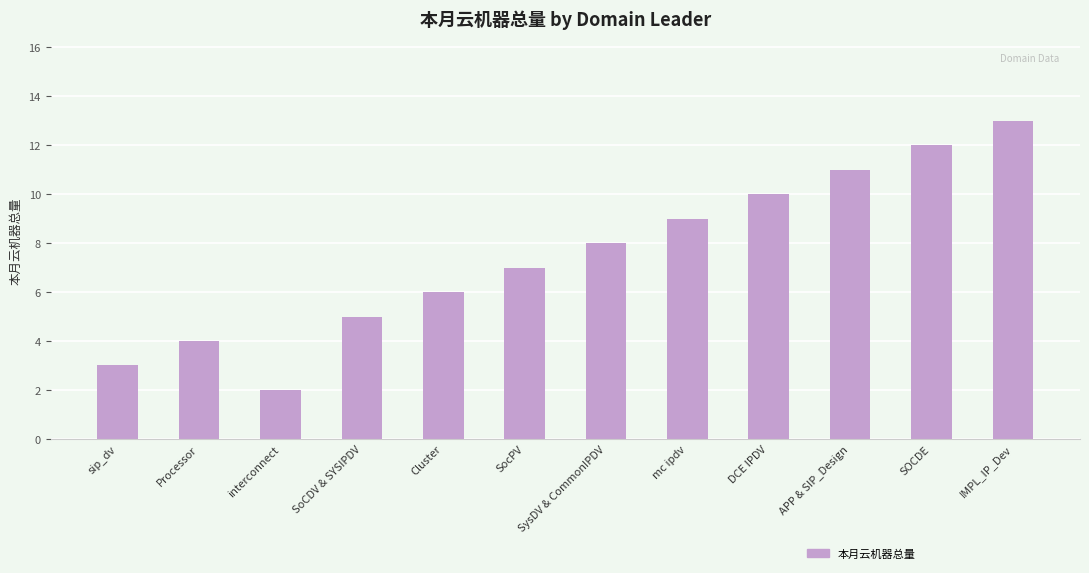

Which has a higher value, IMPL_IP_Dev or Cluster?

IMPL_IP_Dev